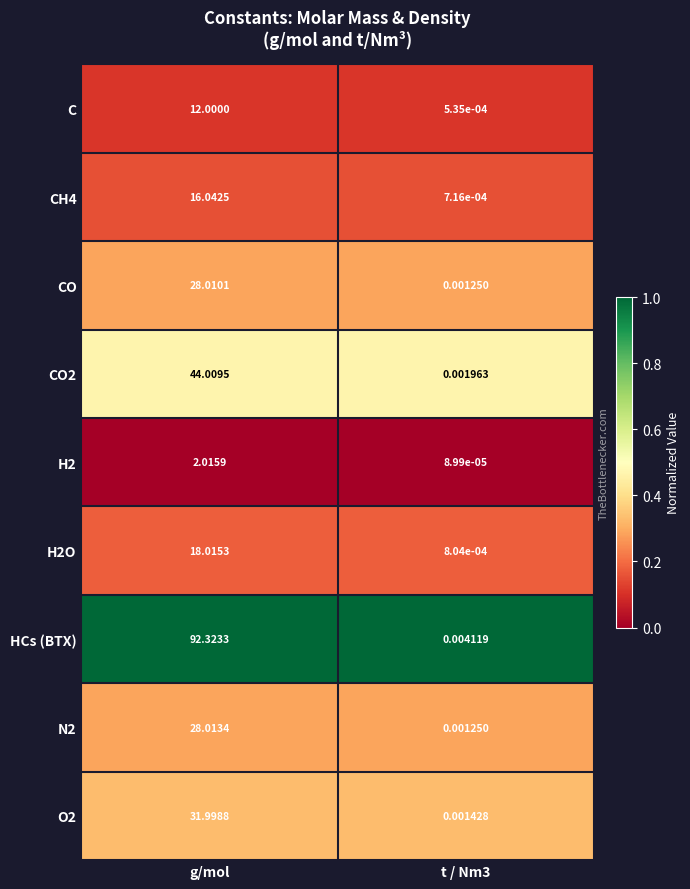

Which series has the largest total across all categories?

HCs (BTX)